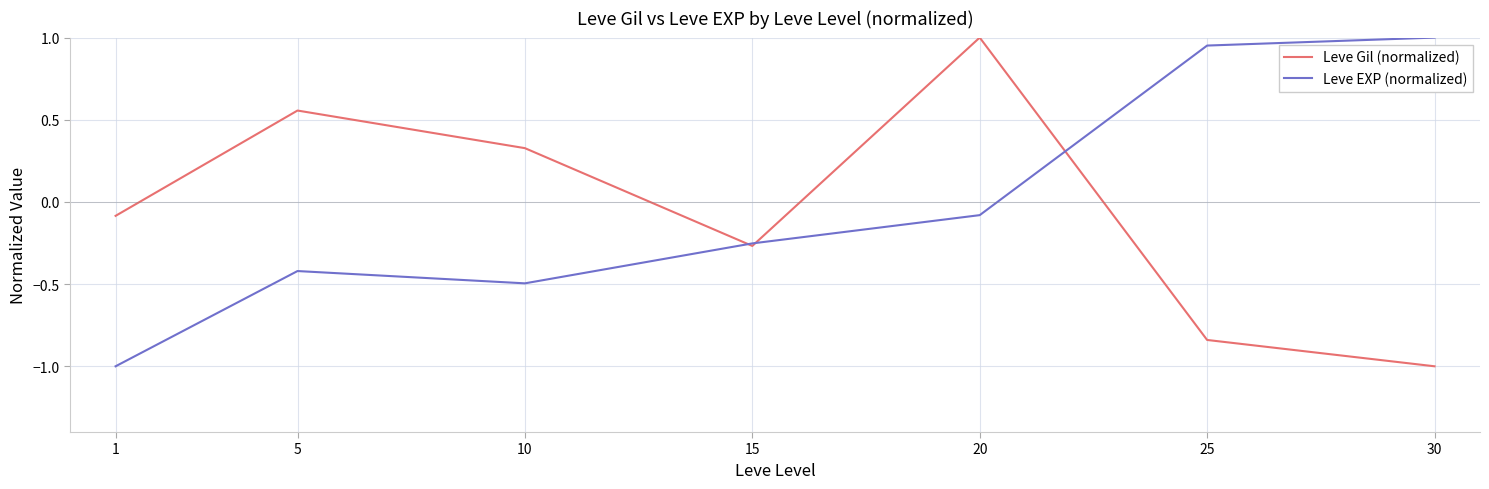

List the labels in order of Leve EXP (normalized) value, smallest first.

1, 10, 5, 15, 20, 25, 30